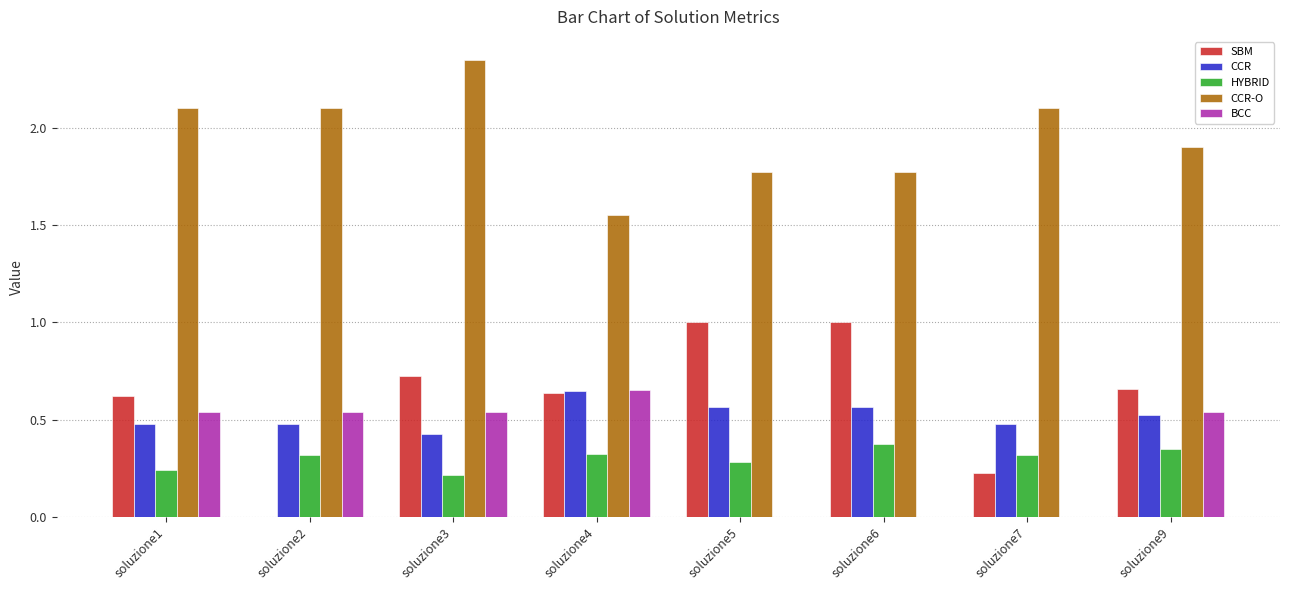

The value of CCR-O at soluzione5 is 2.7. True or false?

False